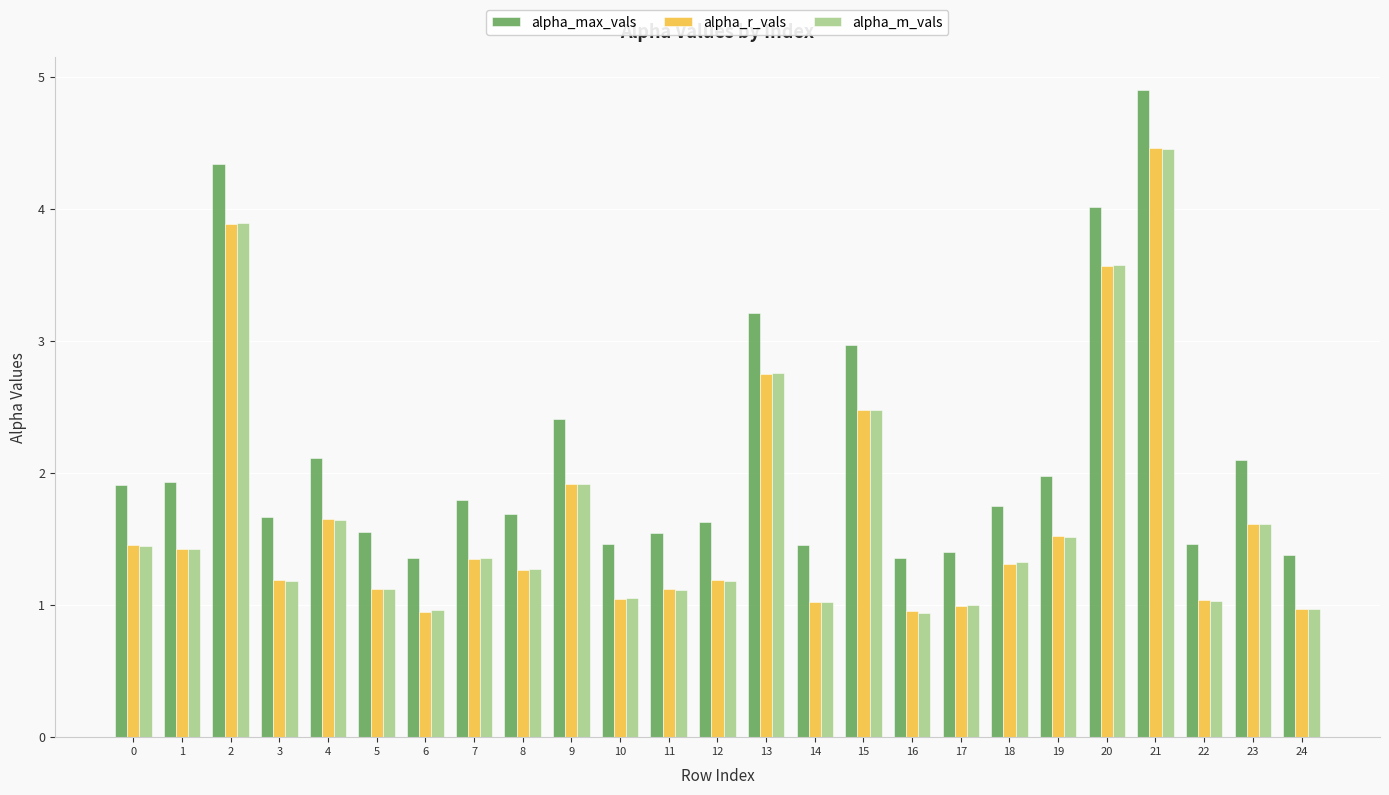

Which series has the largest range (max minus min)?

alpha_max_vals